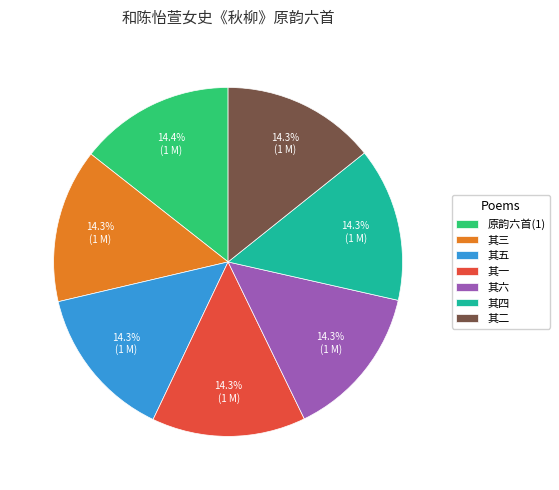

How much of the chart is everything except 其六?

85.7%